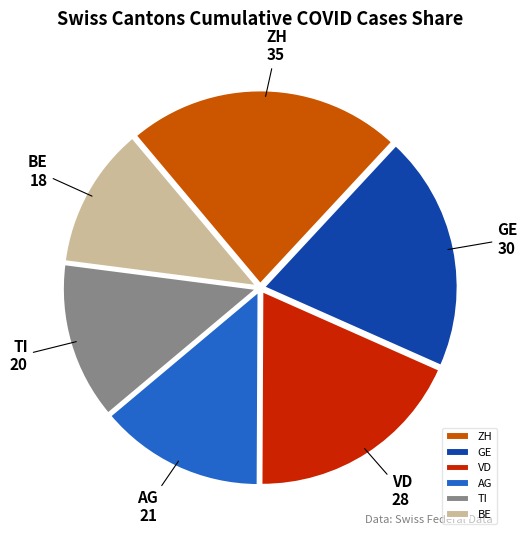

What is the ratio of the value at TI to the value at GE?

0.7